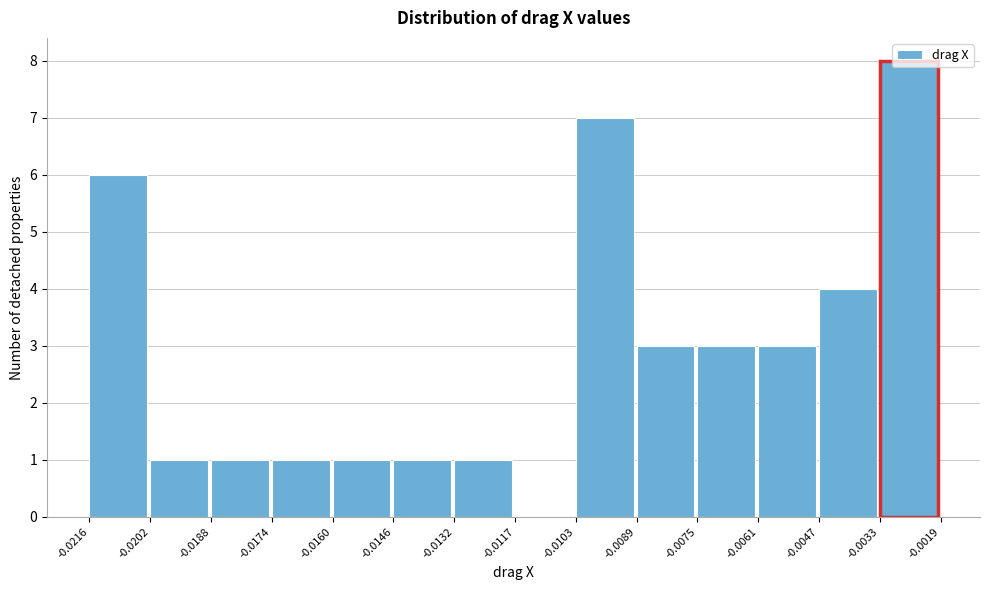

Which range on the x-axis has the tallest bar?

-0.0033 to -0.0019